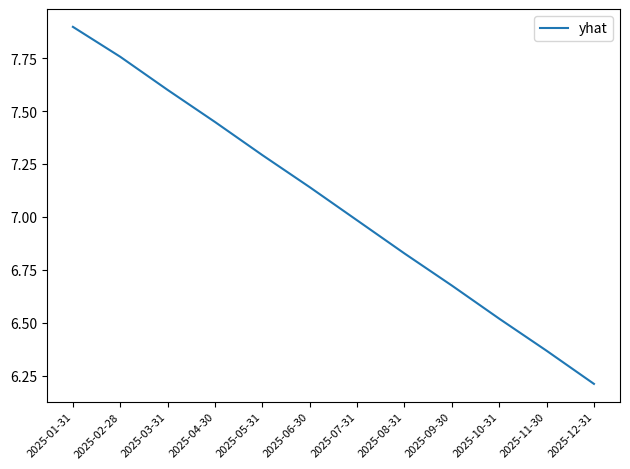

What position from the left is 2025-04-30?

4